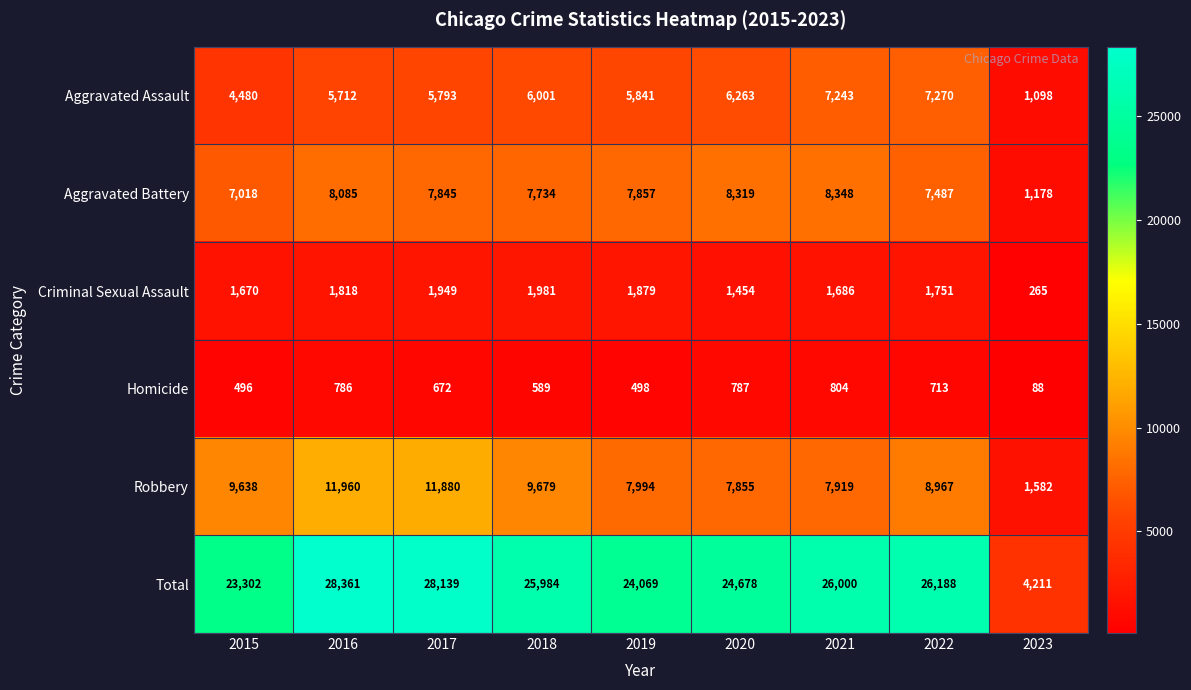

At which category is the sum across all series the highest?

2016